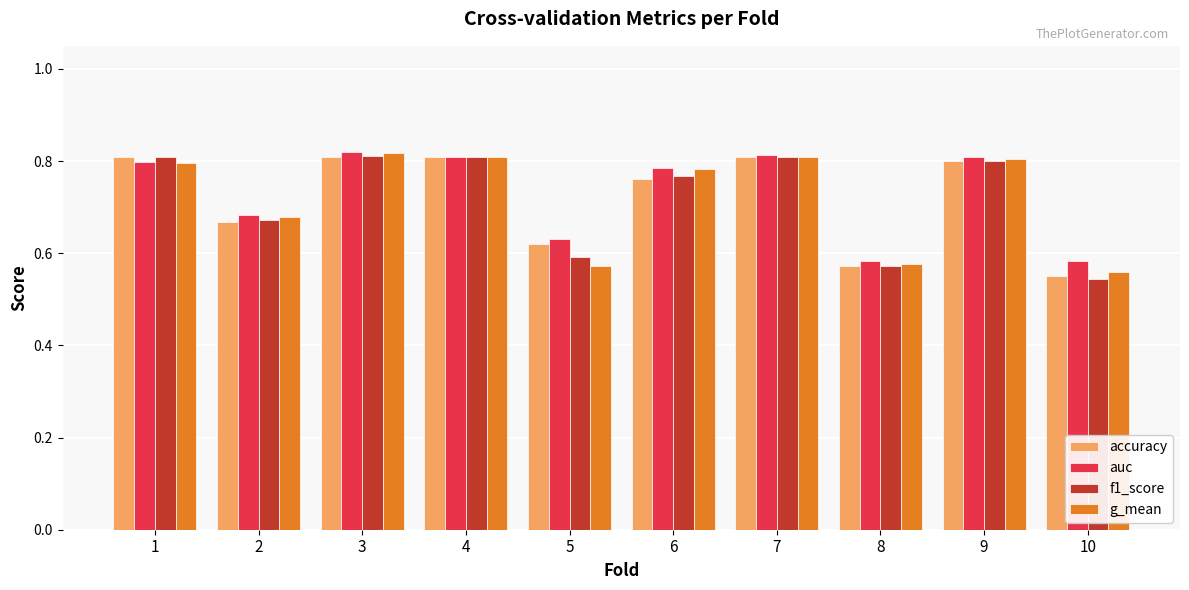

What is the total value across all series at 2?

2.7